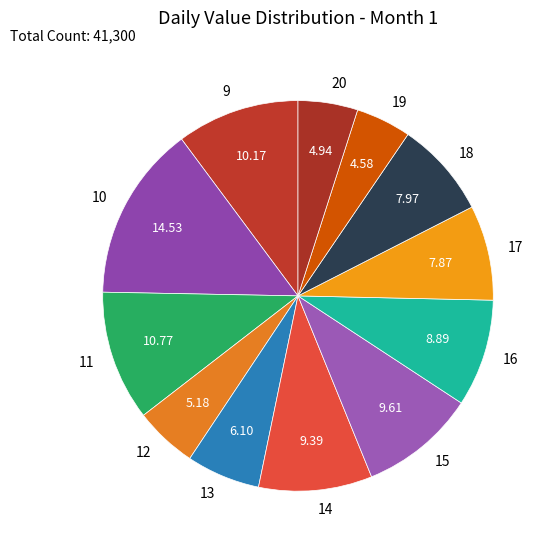

What is the ratio of the value at 12 to the value at 14?

0.6